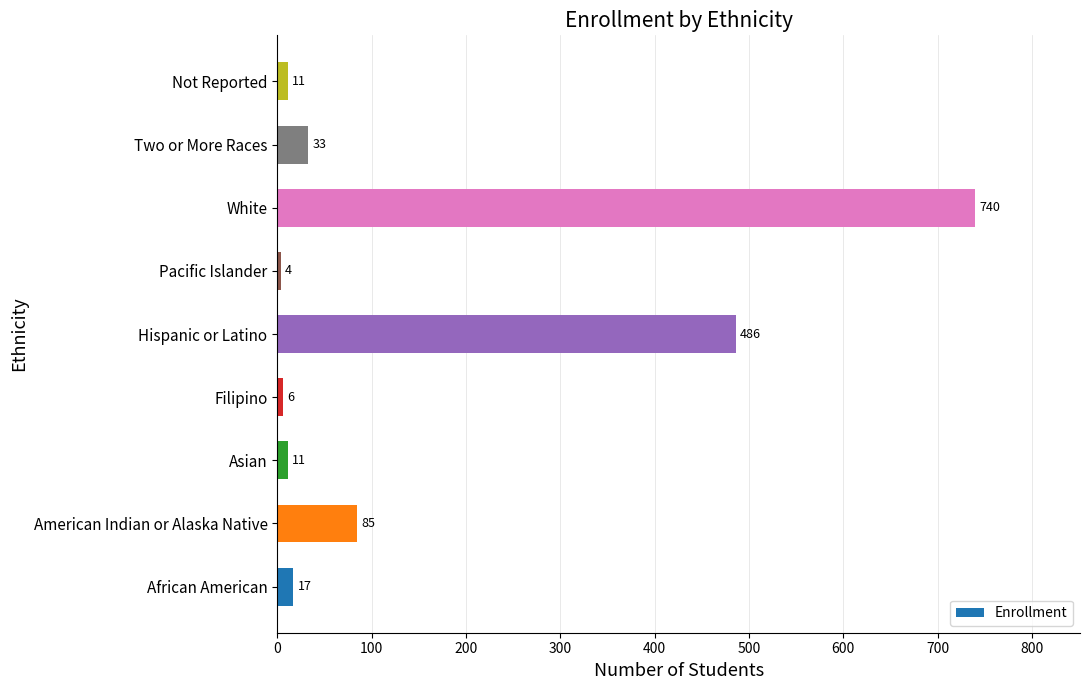

How many values exceed 17?

4